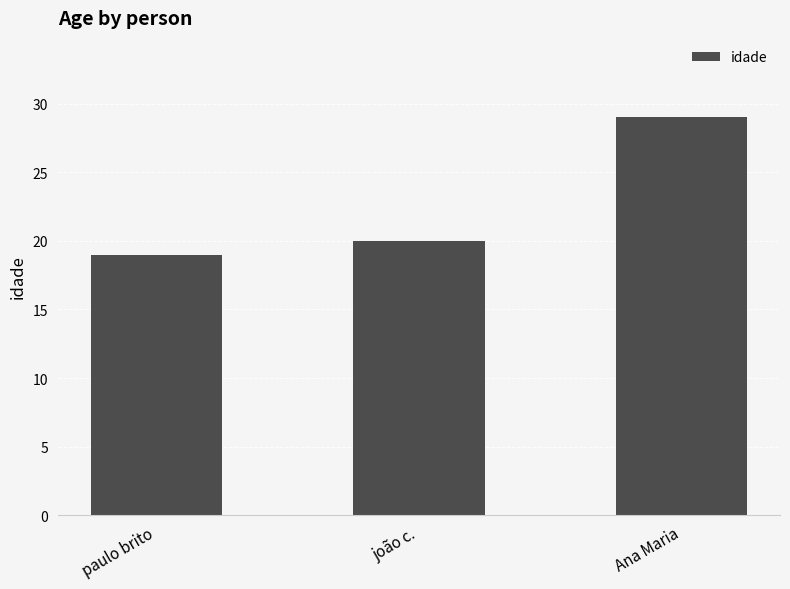

Where is the data nearest to the value 24?

joão c.